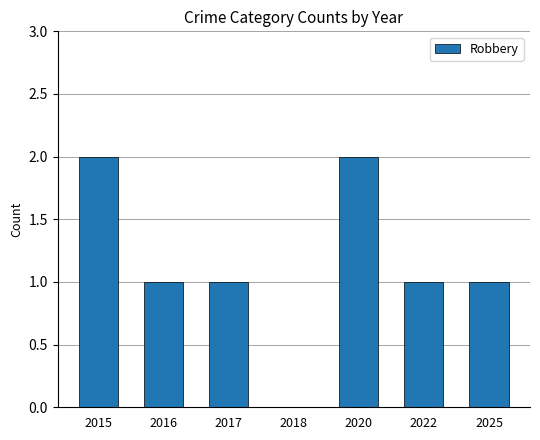

What is the sum of all values?

8